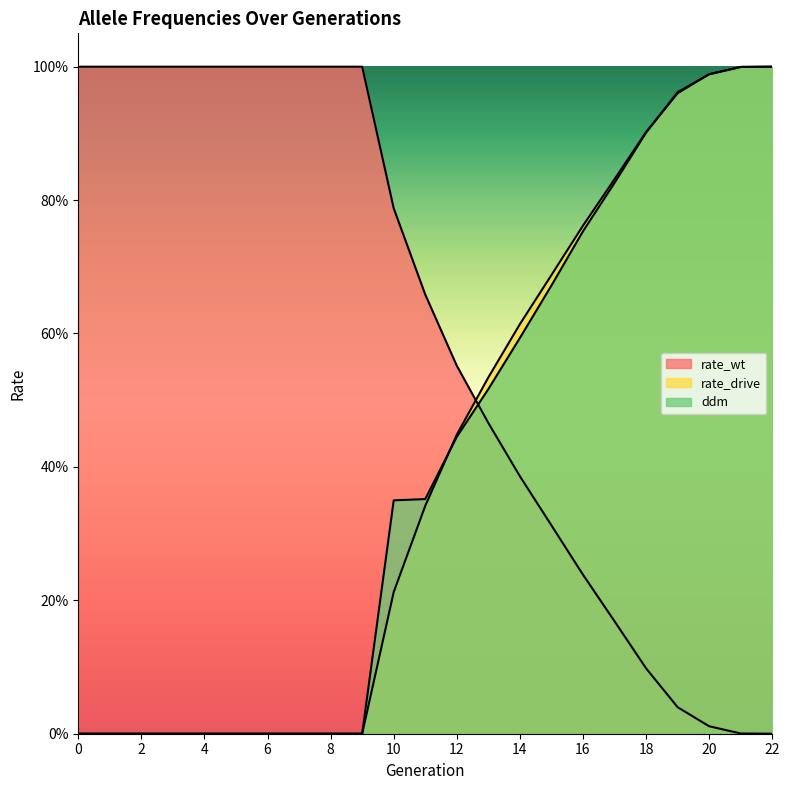

At which label is rate_wt closest to 0?

22